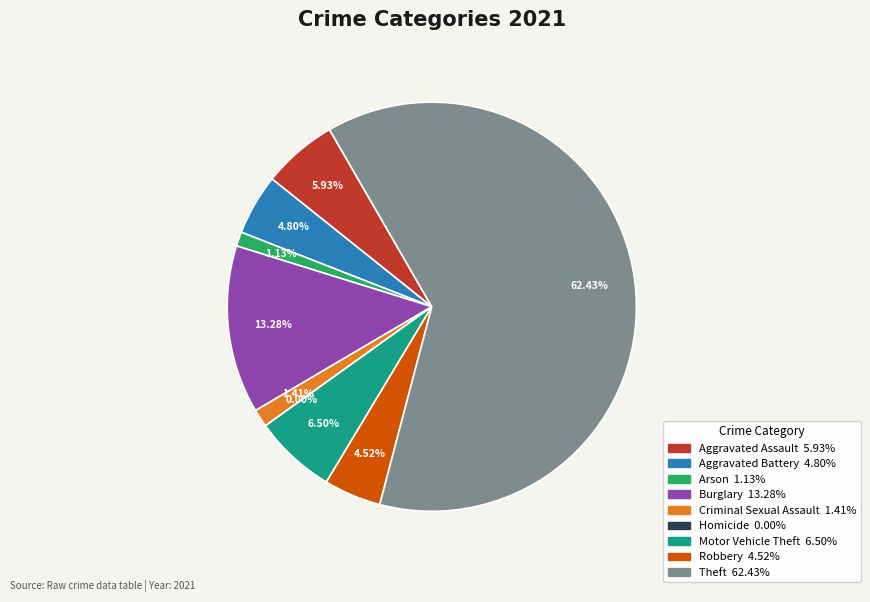

Is it true that Homicide is 0% of the pie?

True